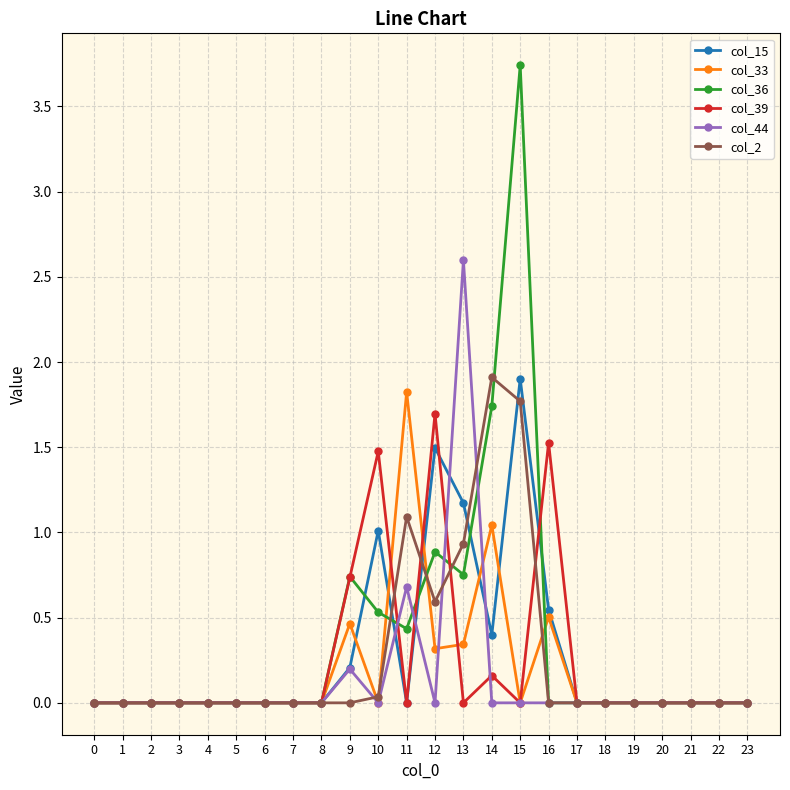

Is the value of col_2 at 2 greater than the value of col_33 at 13?

No